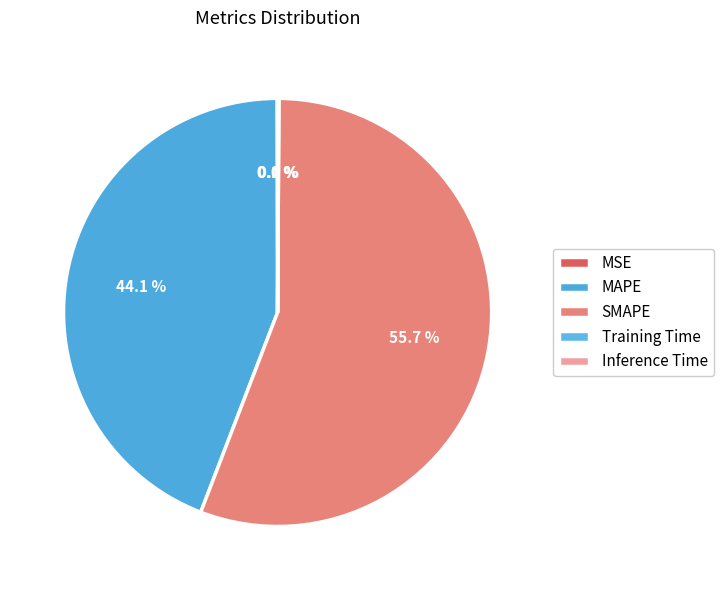

Rank the categories by value from lowest to highest.

MSE, Training Time, Inference Time, MAPE, SMAPE